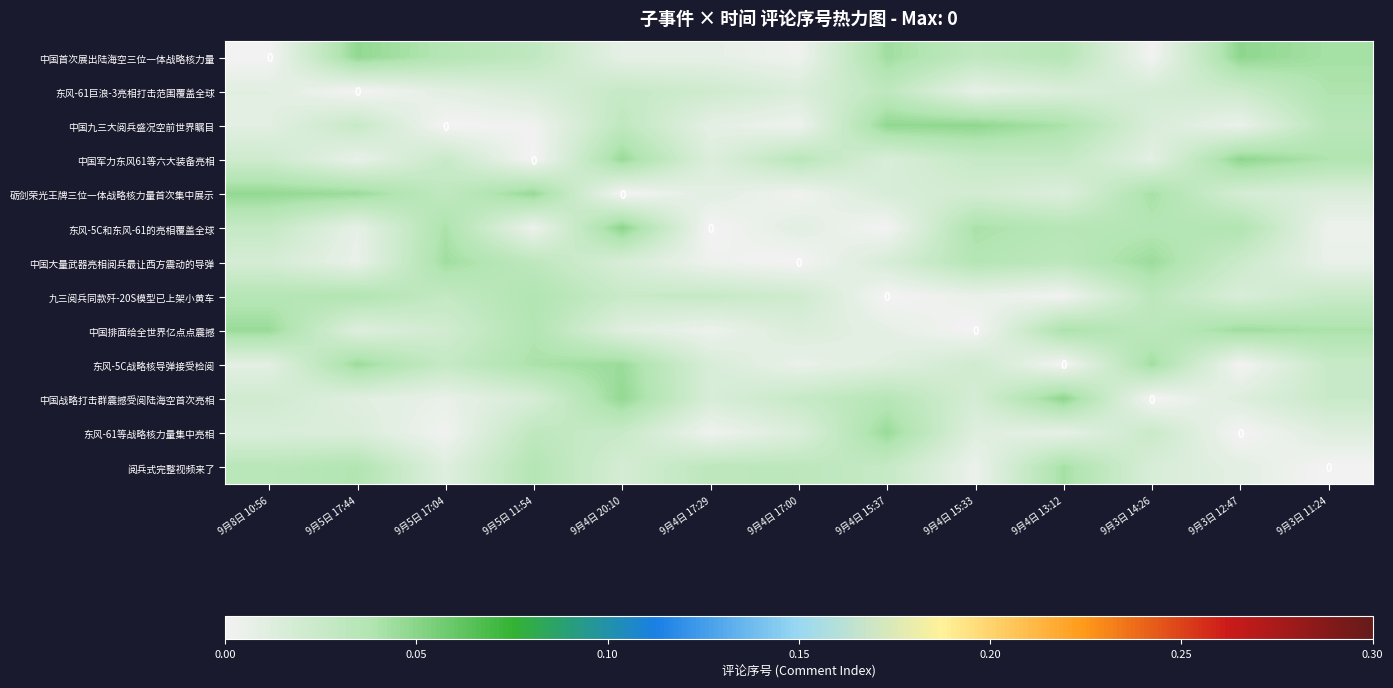

How many series are shown in this chart?

13